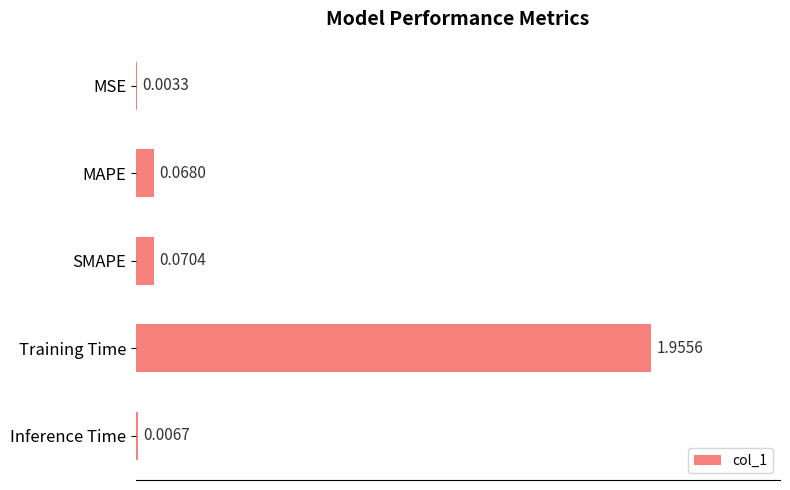

What is the sum of all values?

2.1